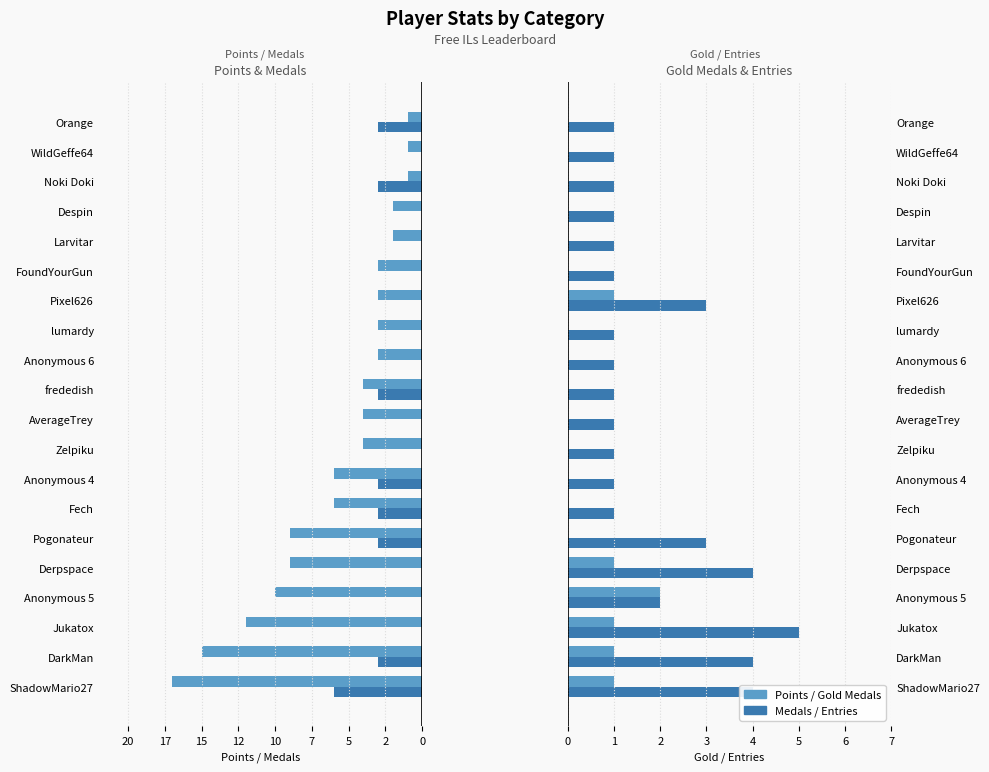

Reading left to right, list all the values displayed in this chart.

Points: -17	-15	-12	-10	-9	-9	-6	-6	-4	-4	-4	-3	-3	-3	-3	-2	-2	-1	-1	-1
Medals: -6	-3	0	0	0	-3	-3	-3	0	0	-3	0	0	0	0	0	0	-3	0	-3
Gold Medals: 1	1	1	2	1	0	0	0	0	0	0	0	0	1	0	0	0	0	0	0
Entries: 4	4	5	2	4	3	1	1	1	1	1	1	1	3	1	1	1	1	1	1